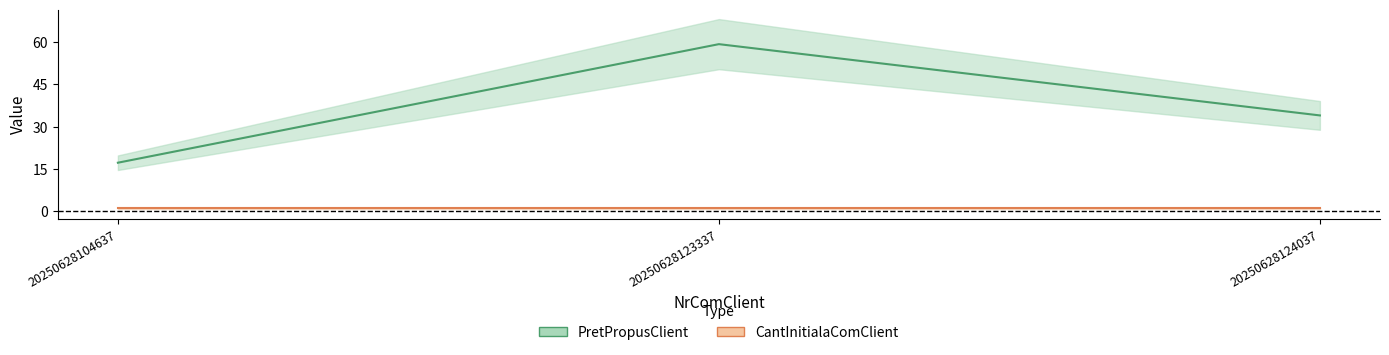

List the labels in order of value, smallest first.

20250628104637, 20250628124037, 20250628123337